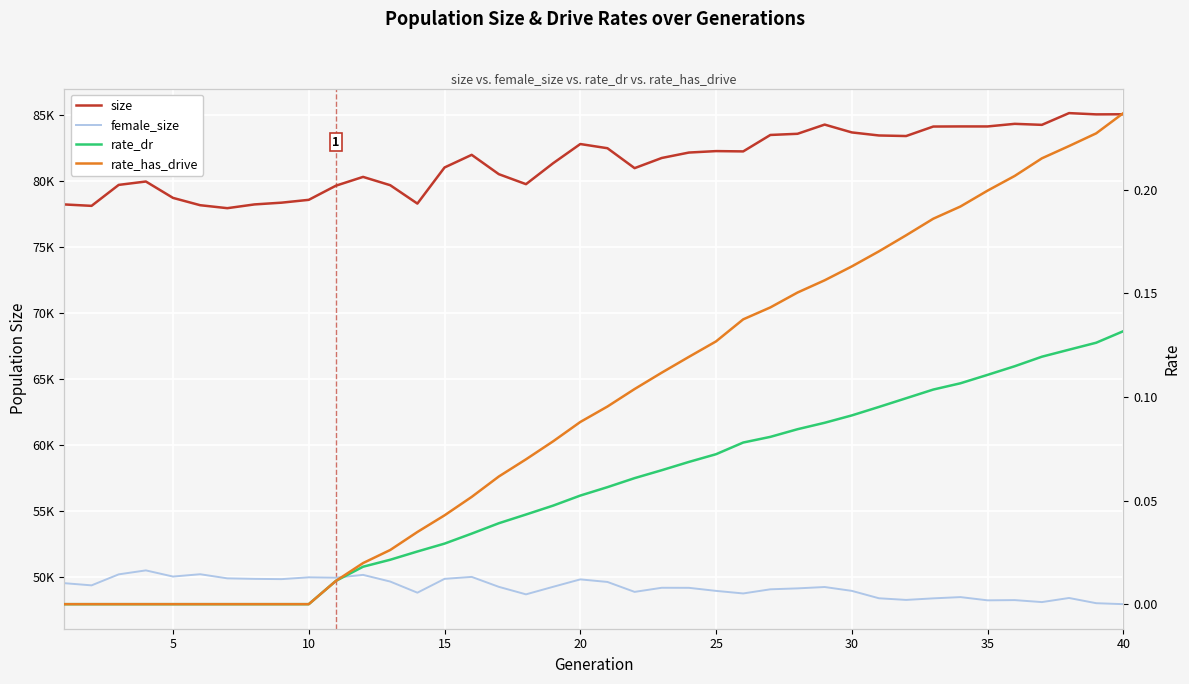

What are all the series names shown in the legend?

size, female_size, rate_dr, rate_has_drive